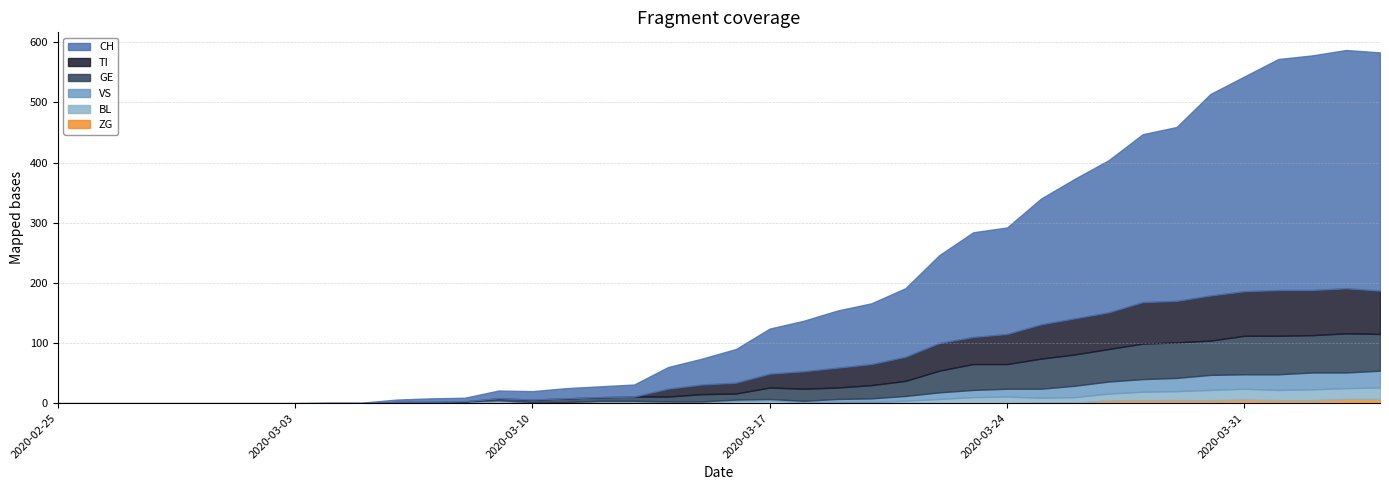

Reading left to right, list all the values displayed in this chart.

CH: 0	0	0	0	0	0	0	0	1	1	4	6	6	13	14	17	18	20	36	43	56	75	84	95	101	114	146	174	177	209	232	253	279	289	335	357	384	390	396	396
TI: 0	0	0	0	0	0	0	0	0	0	0	0	0	0	0	0	0	0	13	16	18	23	29	33	35	40	46	45	50	57	60	61	69	69	75	74	76	75	75	72
VS: 0	0	0	0	0	0	0	0	0	0	0	0	1	1	1	1	1	1	1	1	2	2	2	5	6	8	11	12	13	15	19	20	21	22	25	24	26	28	26	28
BL: 0	0	0	0	0	0	0	0	0	0	2	2	2	4	1	1	3	3	2	2	4	5	2	2	2	4	7	10	11	8	9	11	14	15	17	18	17	18	18	19
ZG: 0	0	0	0	0	0	0	0	0	0	0	0	0	0	0	0	0	0	0	0	0	0	0	0	0	0	0	0	0	1	1	5	5	5	5	6	5	5	7	7
GE: 0	0	0	0	0	0	0	0	0	0	0	0	0	3	4	6	6	7	8	12	10	19	20	19	22	25	36	43	41	50	52	54	59	59	57	64	64	62	65	61